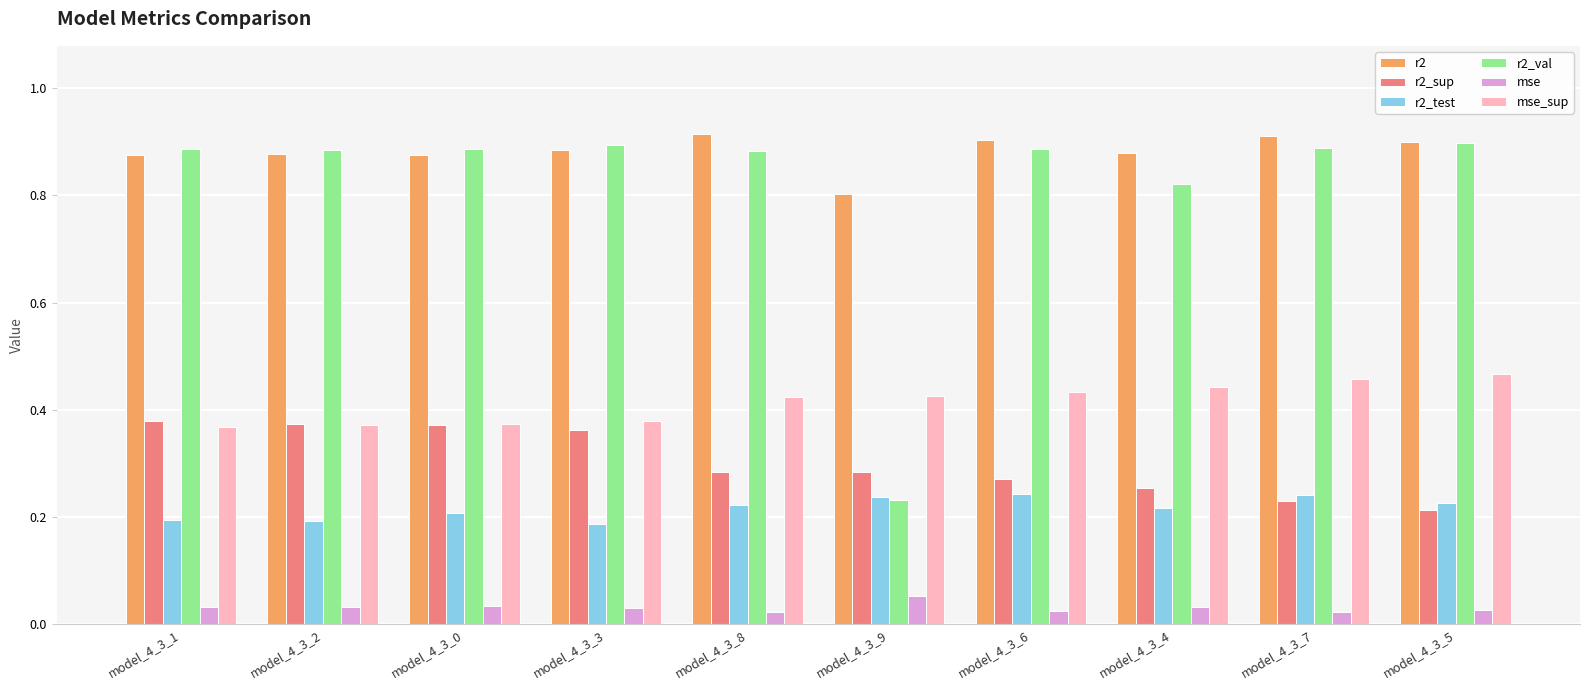

What are all the series names shown in the legend?

r2, r2_sup, r2_test, r2_val, mse, mse_sup